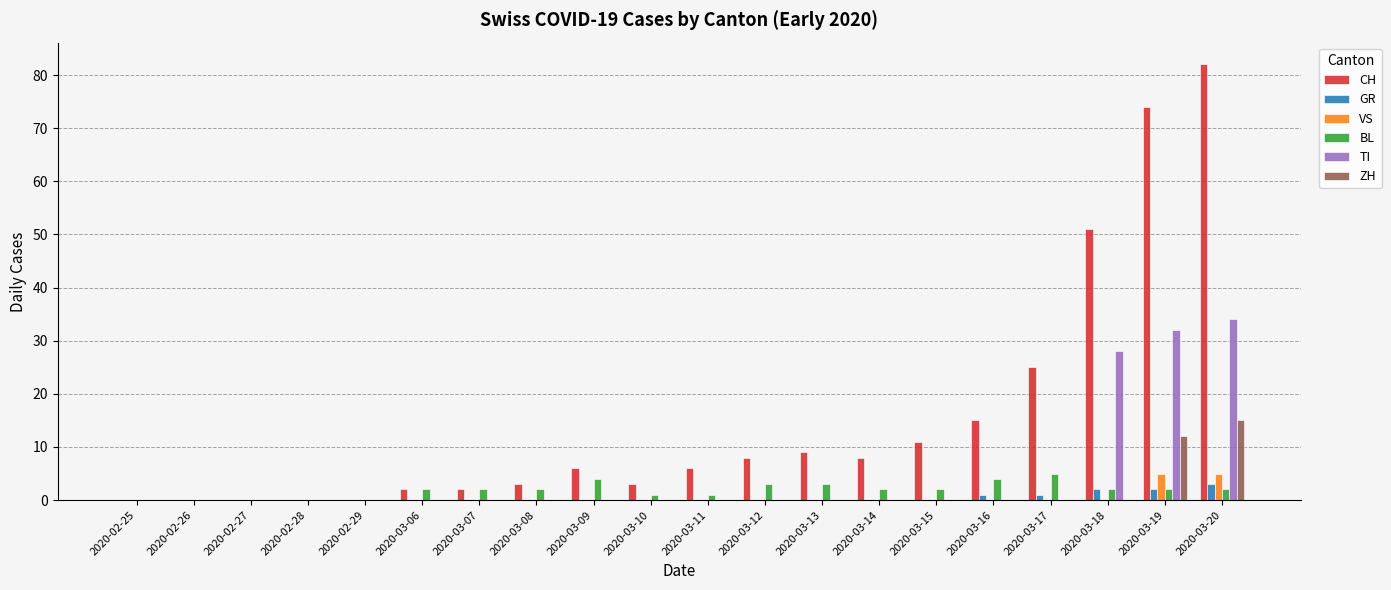

What is the maximum value shown in the chart?

82